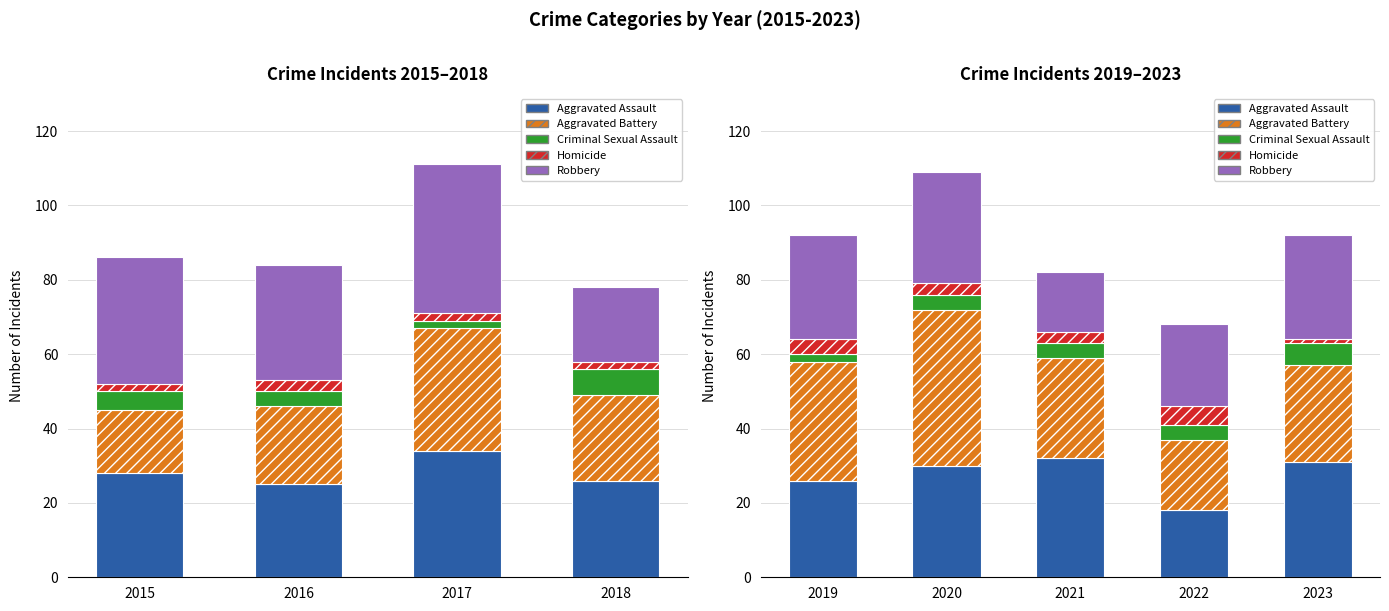

How many groups of bars are there?

5